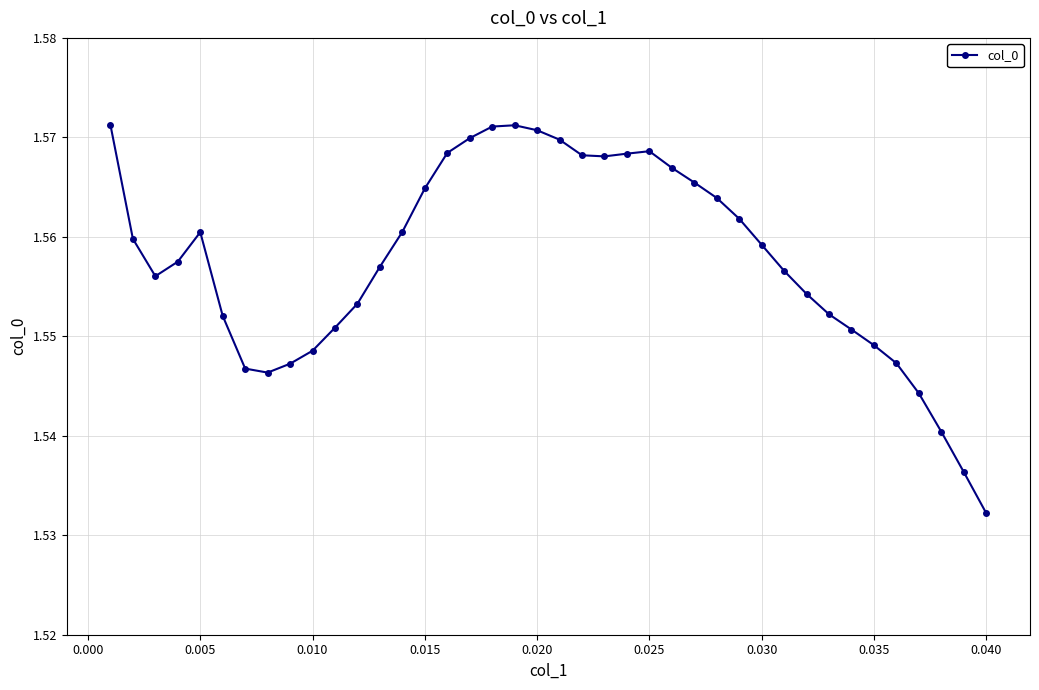

What is the sum of all values?

62.3